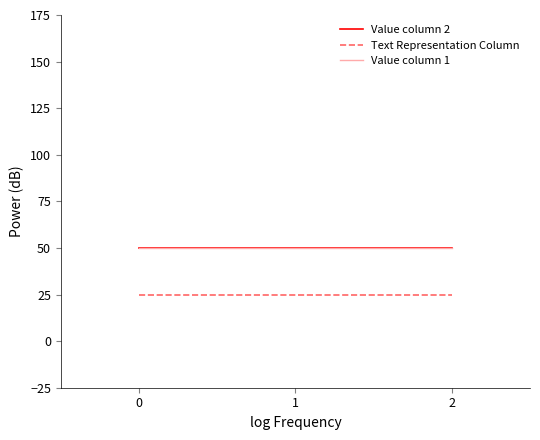

Rank the categories by Value column 2 value from lowest to highest.

0, 1, 2